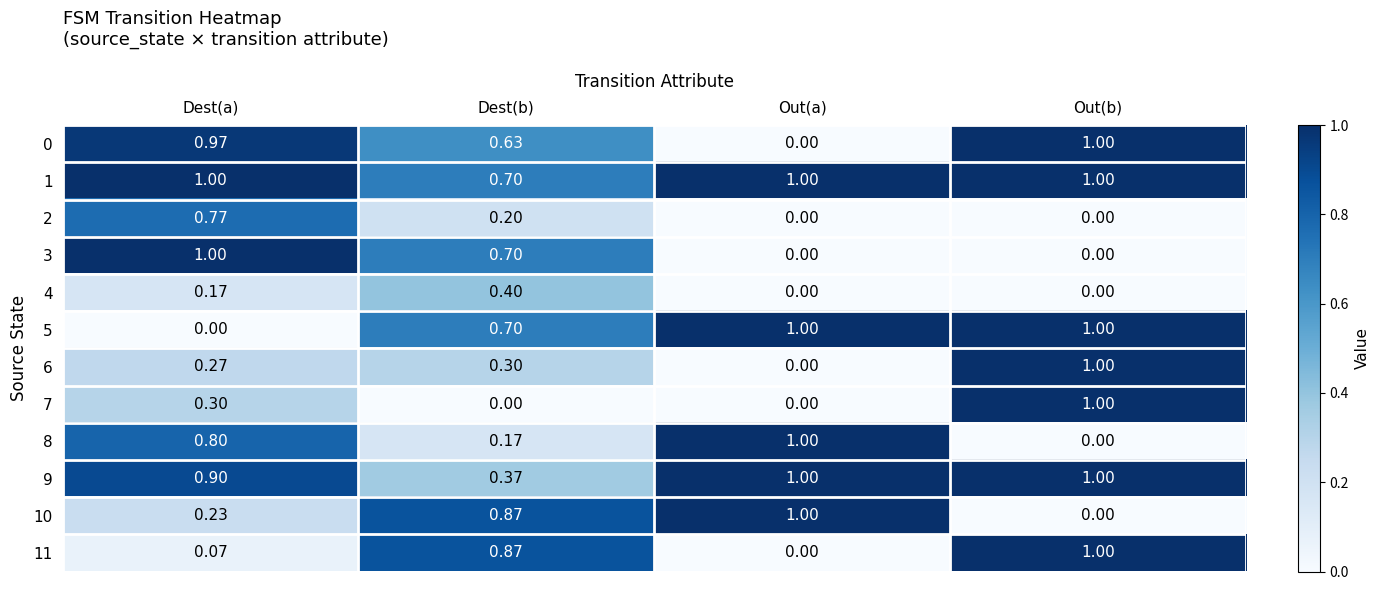

At which label is 10 closest to 0?

Out(b)